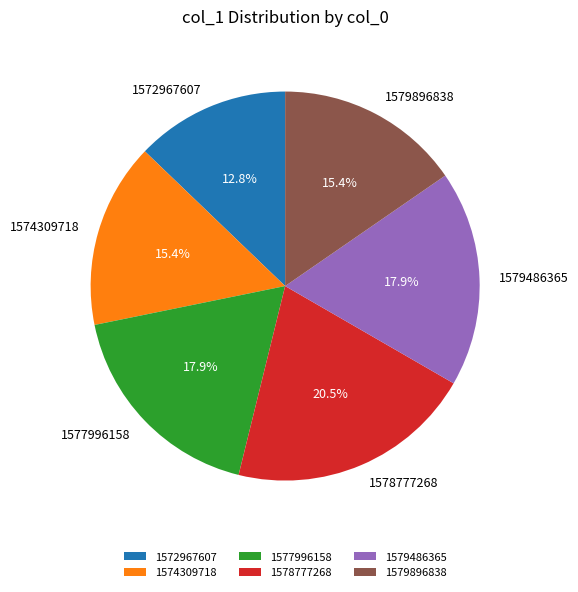

True or false: 1572967607 accounts for 3% of the total.

False